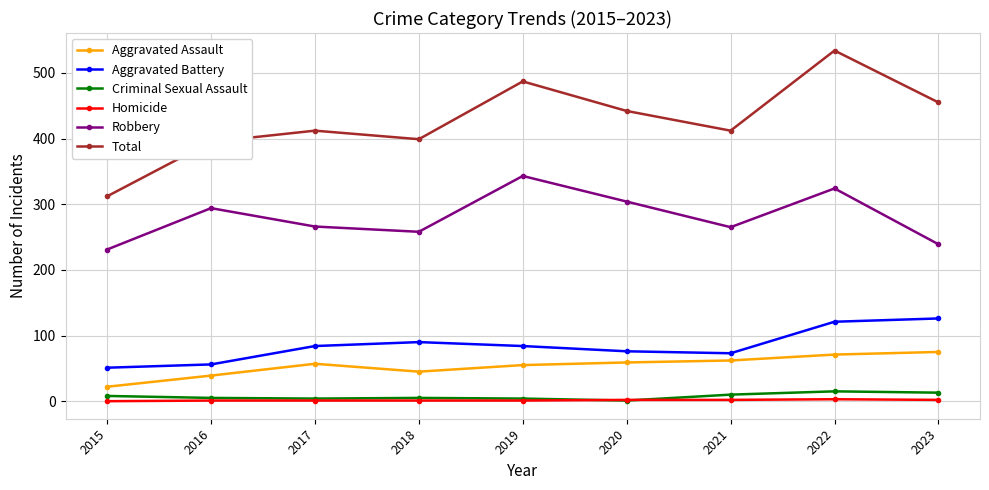

What is the average value of the Robbery series?

280